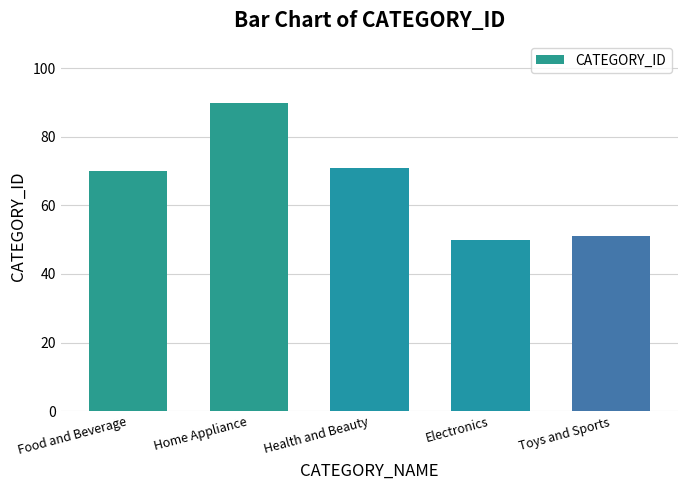

True or false: the data shows 11 at Electronics.

False